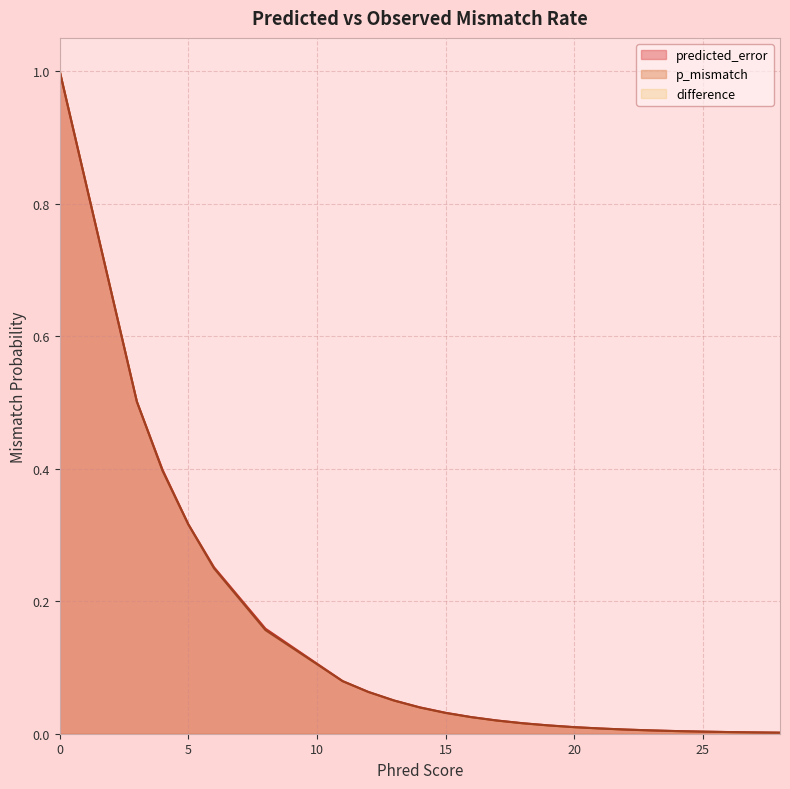

Which series has the largest total across all categories?

predicted_error